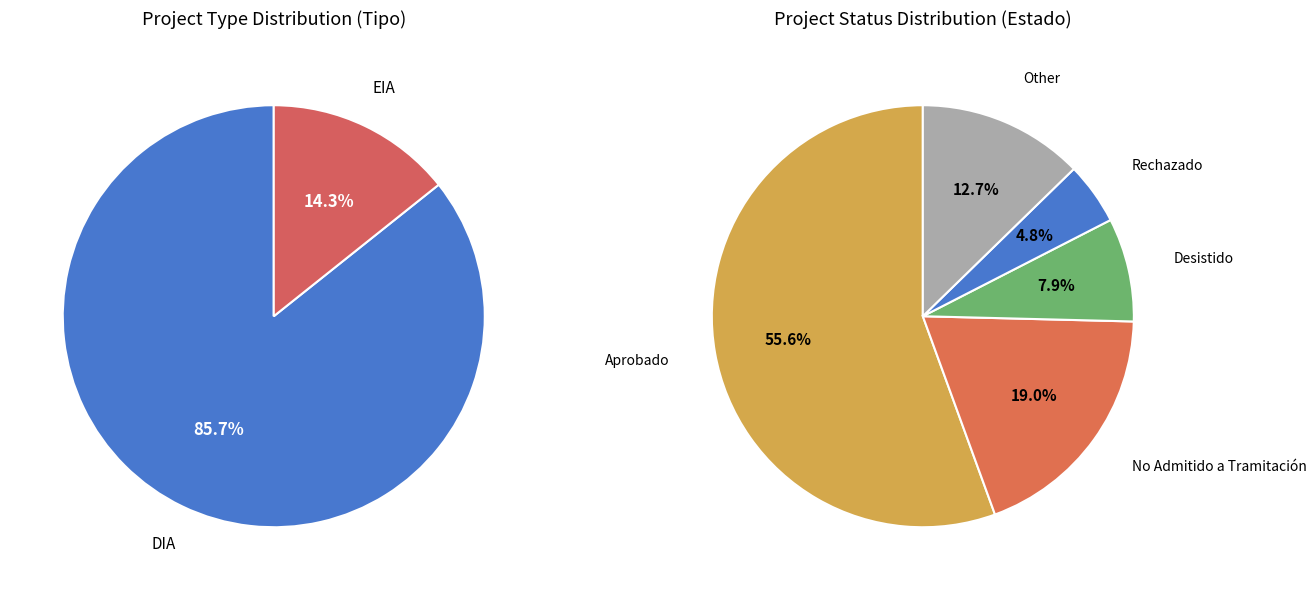

How many segments does this pie chart have?

2